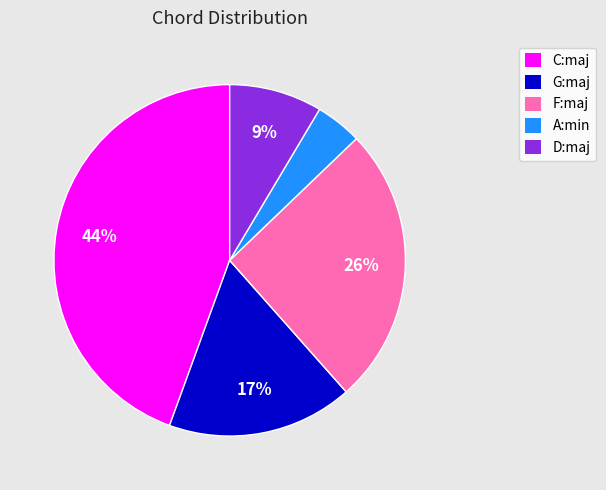

Does A:min represent more than half of the total?

No